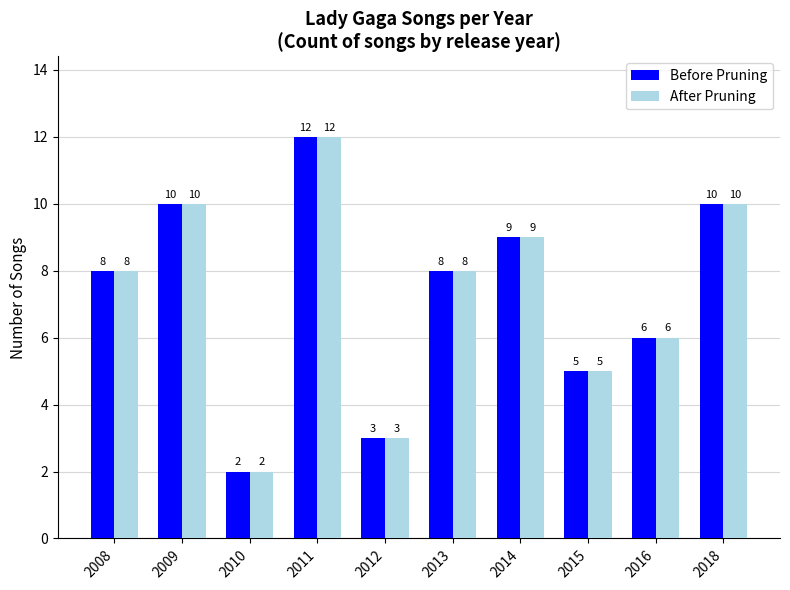

What is the difference between the maximum and minimum values in the Before Pruning series?

10